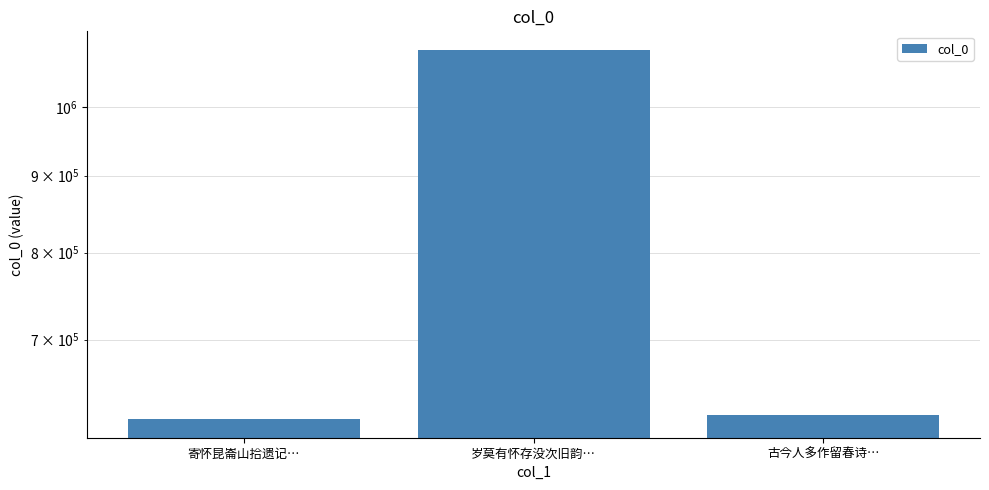

Are the bars horizontal?

No